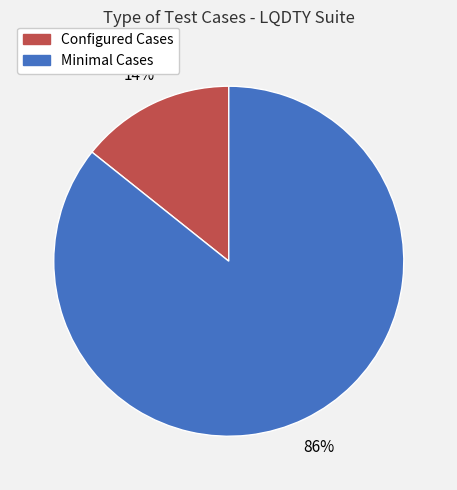

Rank the categories by value from highest to lowest.

Minimal Cases, Configured Cases